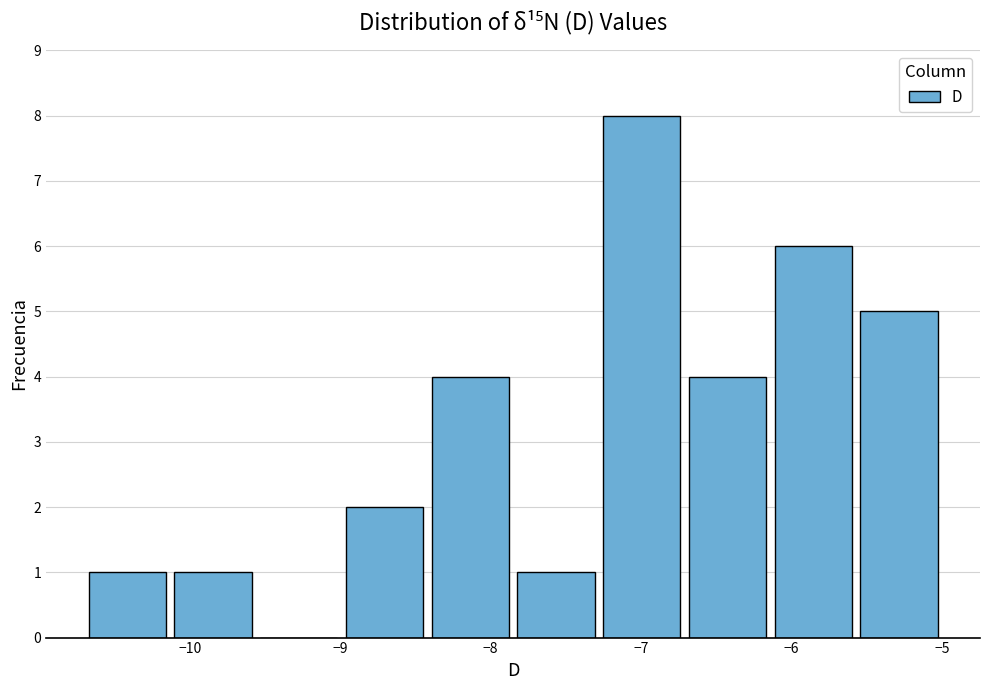

Reading left to right, list every bar in this chart as the range it spans on the x-axis followed by its height. Neither the bar edges nor the heights are printed on the chart, so give them approximately, as read against the axes.

-10.70 to -10.13: 1
-10.13 to -9.56: 1
-9.56 to -8.99: 0
-8.99 to -8.42: 2
-8.42 to -7.85: 4
-7.85 to -7.28: 1
-7.28 to -6.71: 8
-6.71 to -6.14: 4
-6.14 to -5.57: 6
-5.57 to -5.00: 5